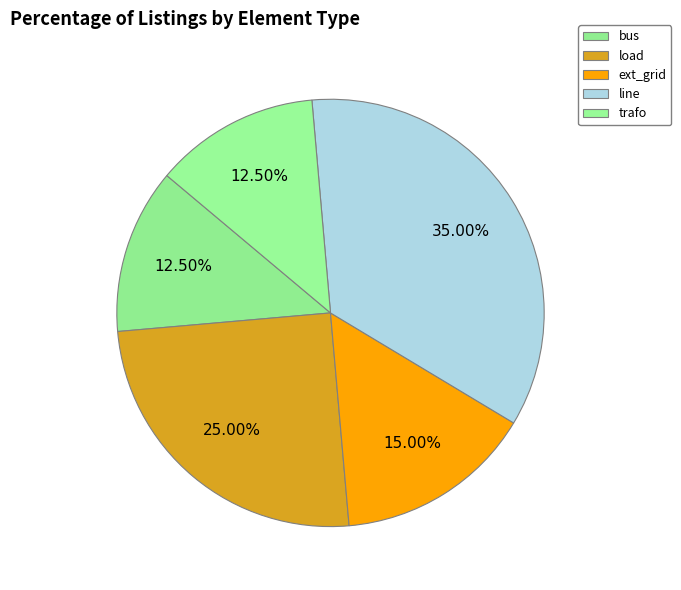

Rank the categories by value from highest to lowest.

line, load, ext_grid, bus, trafo